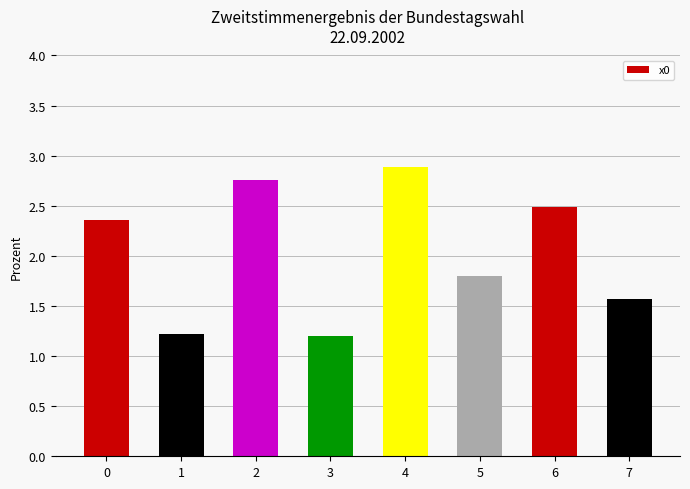

What is the sum of all values?

16.3